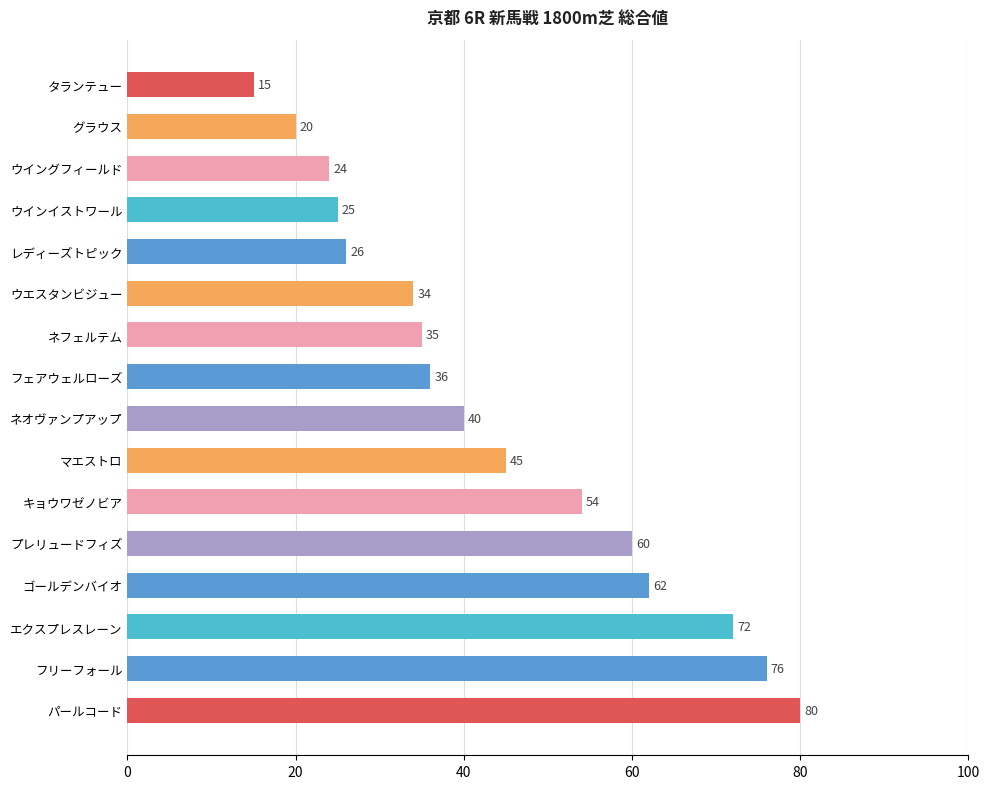

Approximately how many times larger is the value at エクスプレスレーン compared to ウイングフィールド?

3.0